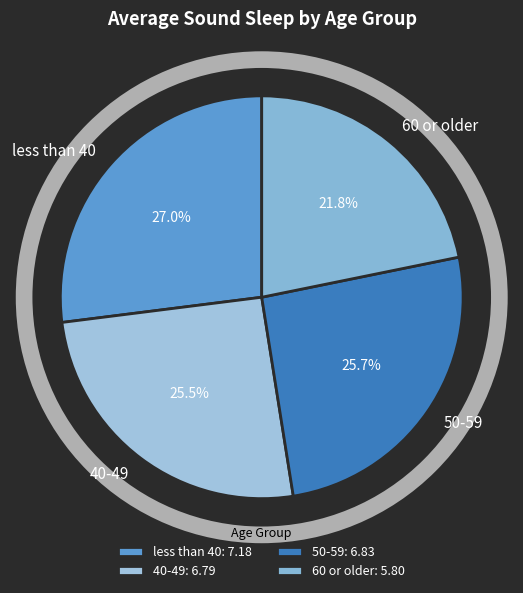

How much of the chart is everything except 50-59?

74.3%